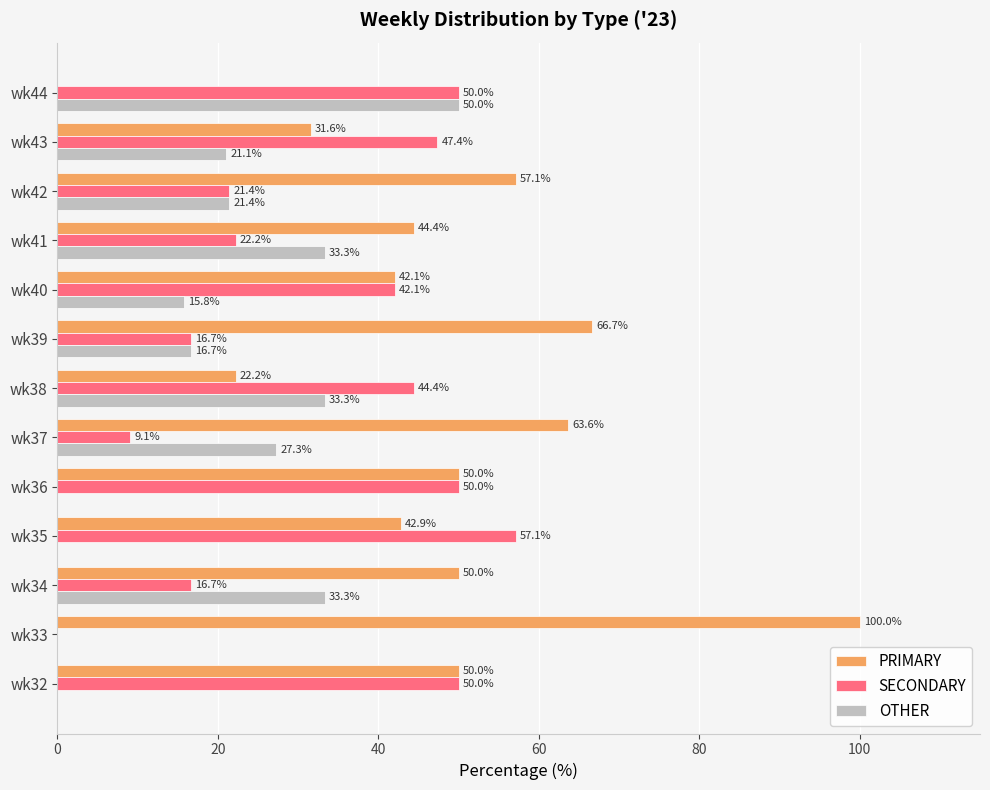

At which category does the chart reach its peak across all series?

wk33